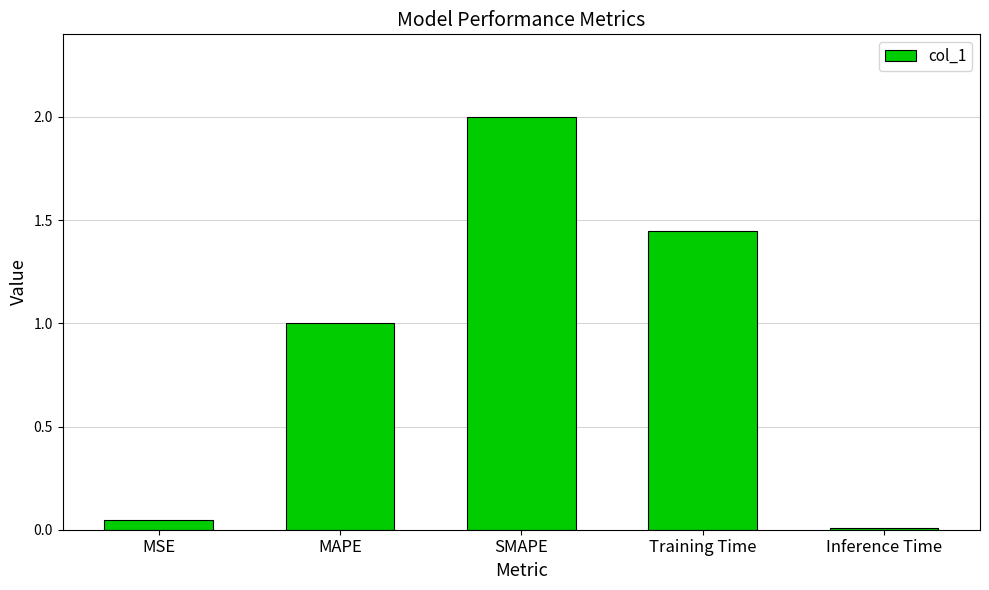

Between MSE and Inference Time, which is larger?

MSE